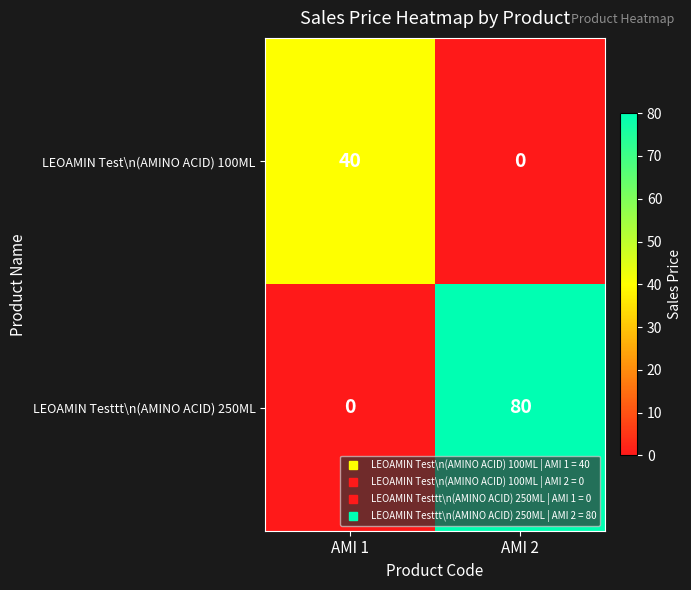

Reading left to right, transcribe all the data shown in this chart.

LEOAMIN Test\n(AMINO ACID) 100ML: AMI 1=40	AMI 2=0
LEOAMIN Testtt\n(AMINO ACID) 250ML: AMI 1=0	AMI 2=80